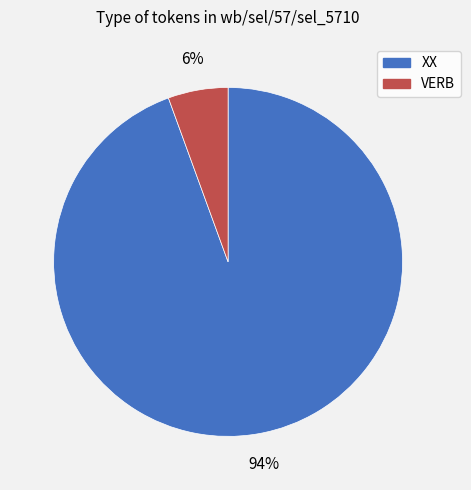

What is the majority slice?

XX